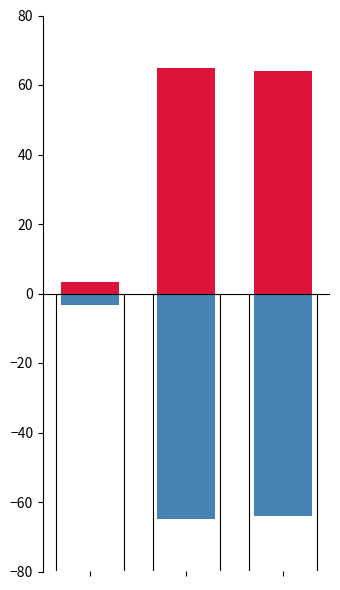

Is the value of col_0_negative at 2 greater than the value of col_0_positive at 2?

No